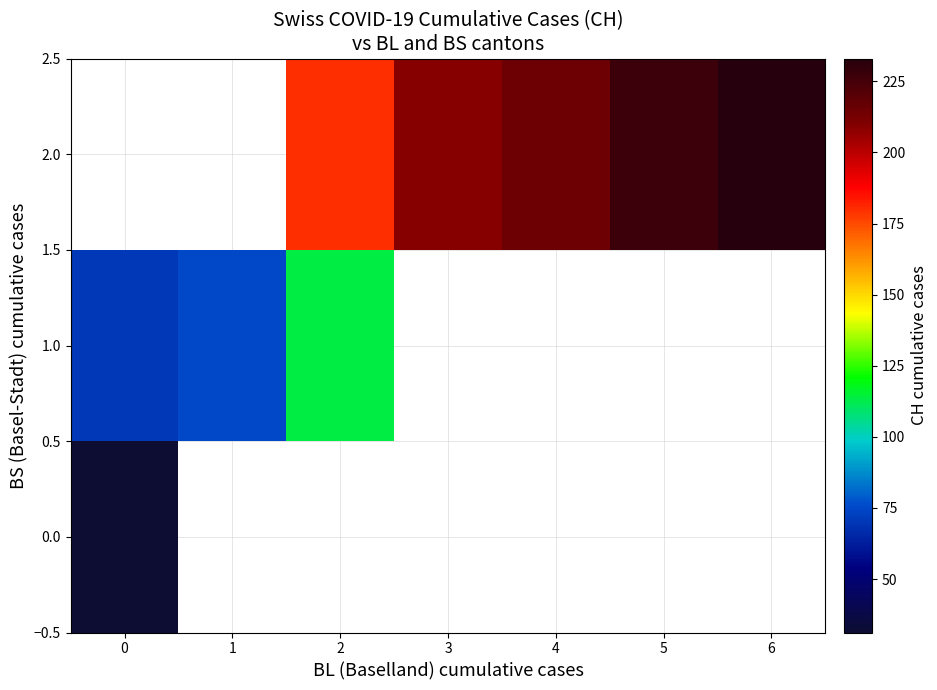

The value of 2.0 at 3 is 322.9. True or false?

False